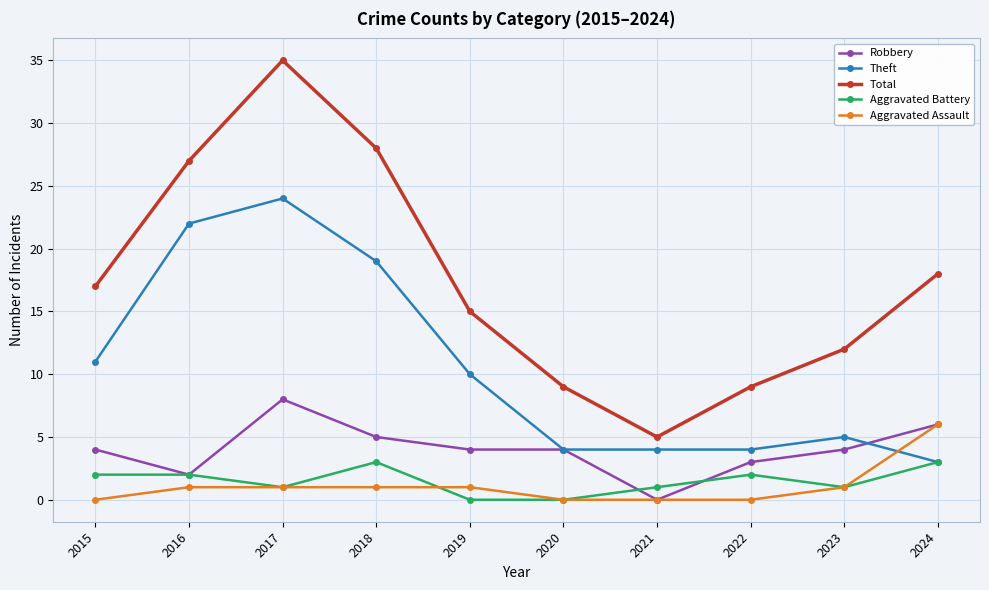

Count the number of data series in this chart.

5